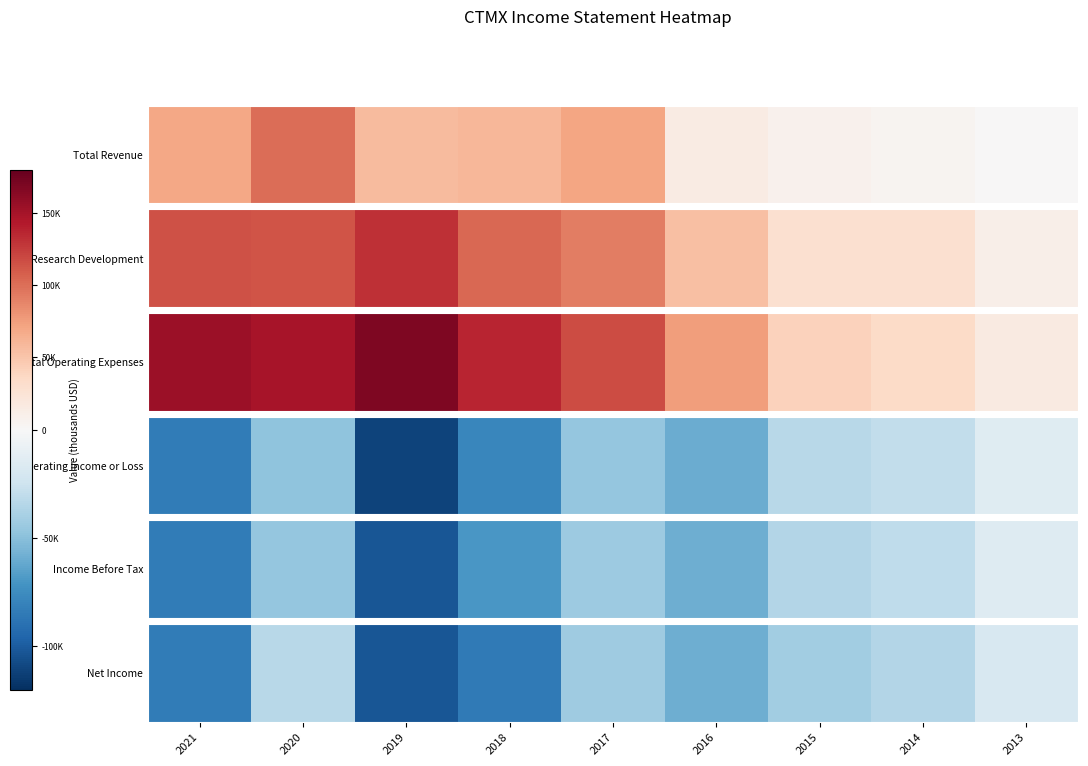

How many values exceed -43100?

4